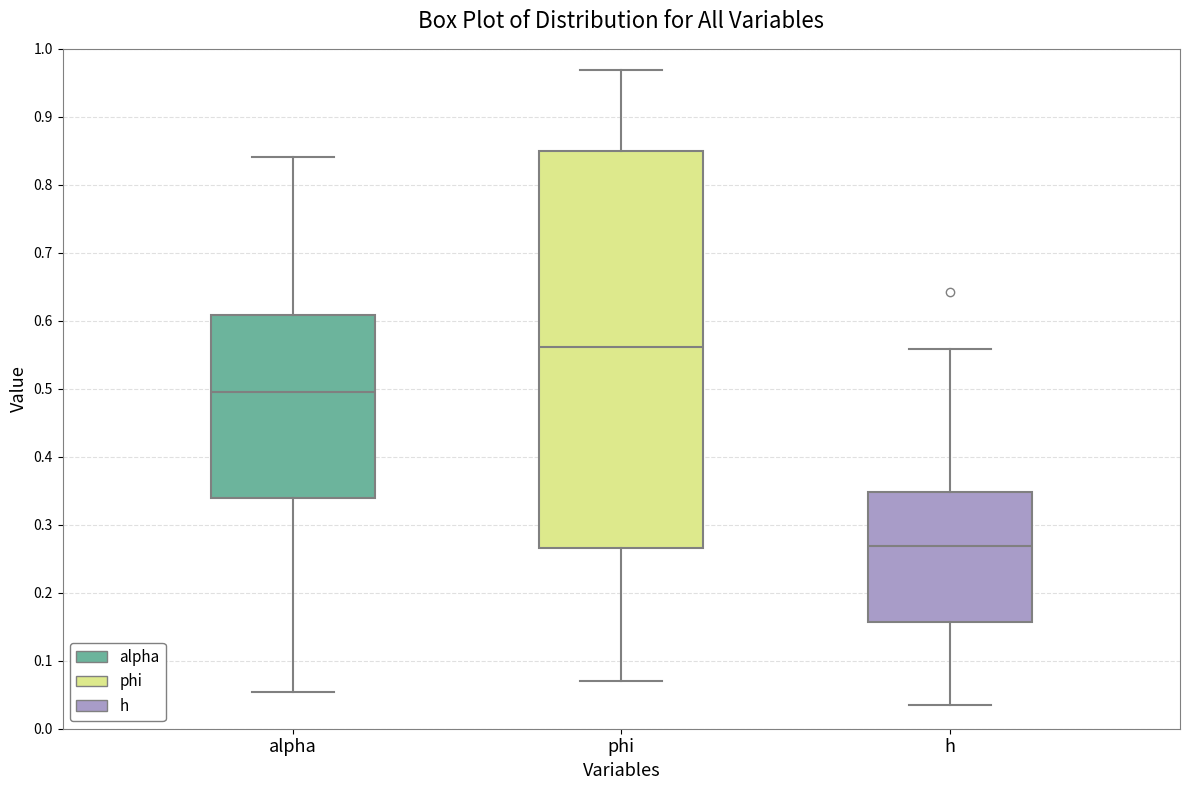

Which box is the tallest, from its lower edge to its upper edge?

phi